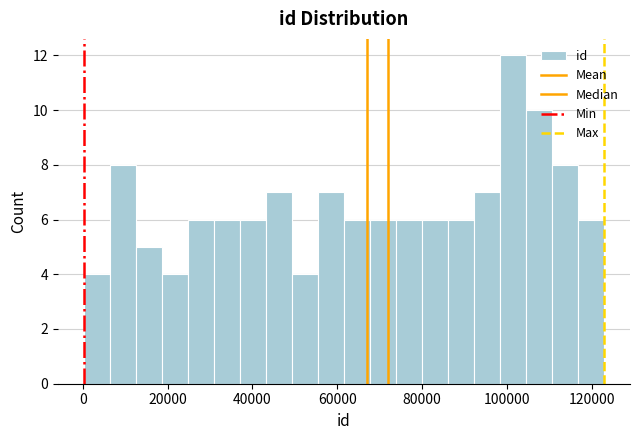

Read against the x-axis, roughly where is the centre of the tallest bar?

102000